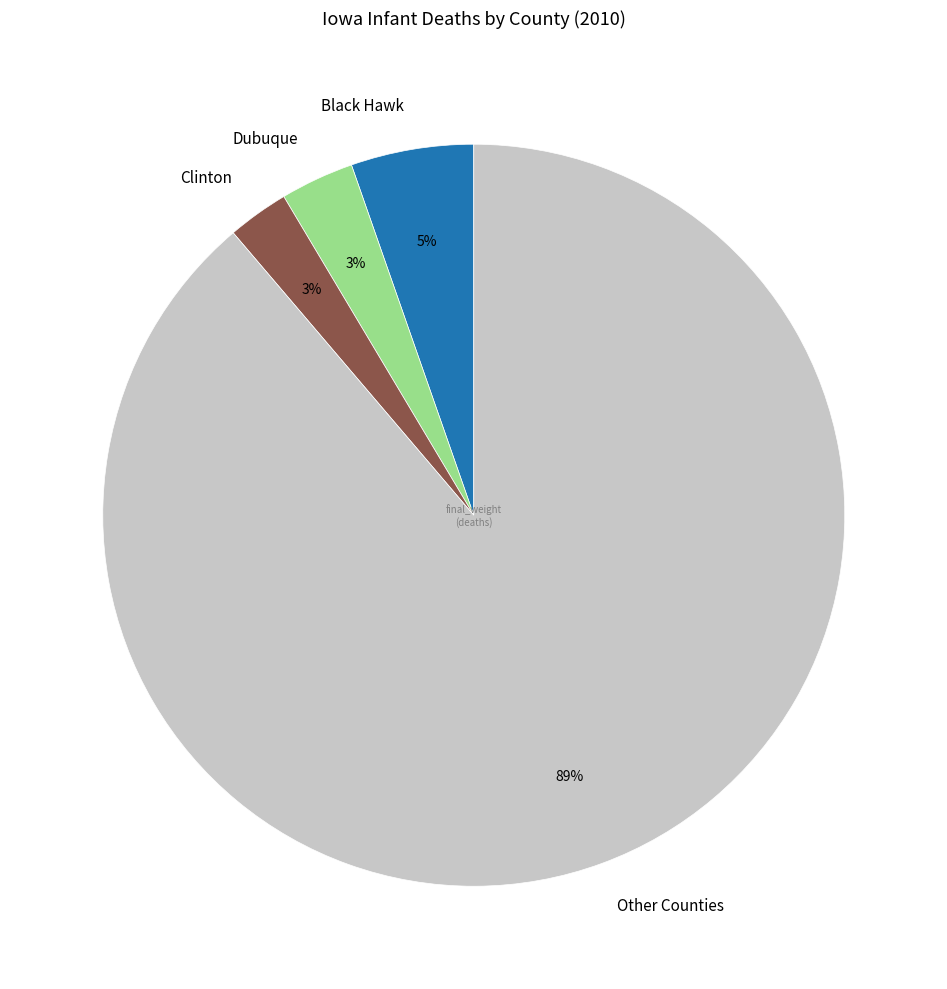

Combined, do Clinton and Other Counties account for over 50%?

Yes